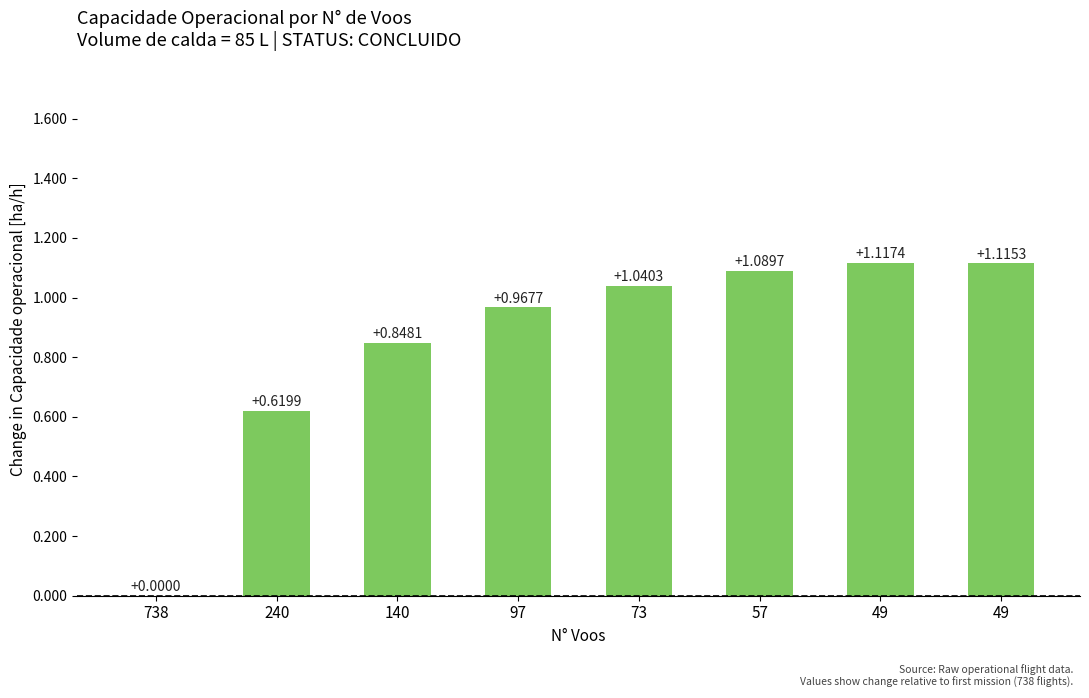

At which category does the chart reach its minimum across all series?

738